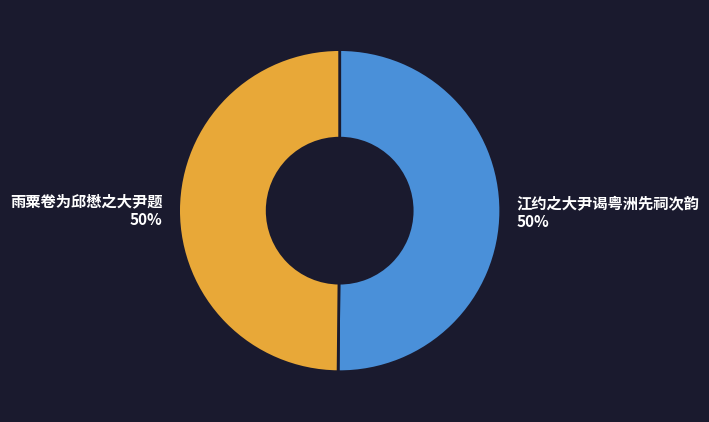

Is it true that 江约之大尹谒粤洲先祠次韵 is 60% of the pie?

False